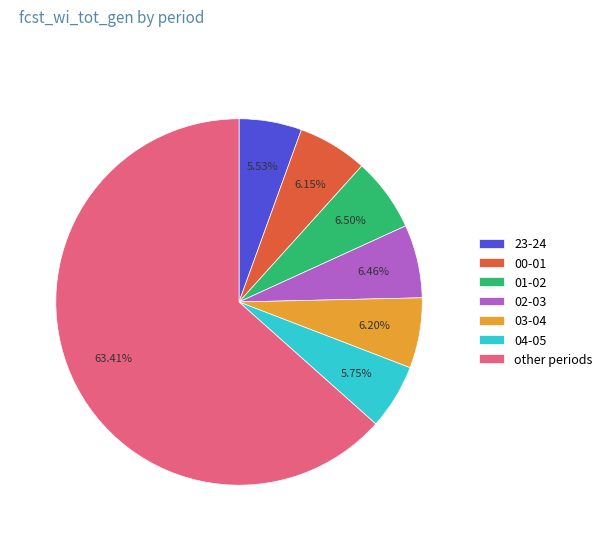

Is there any slice that represents more than half of the pie?

Yes